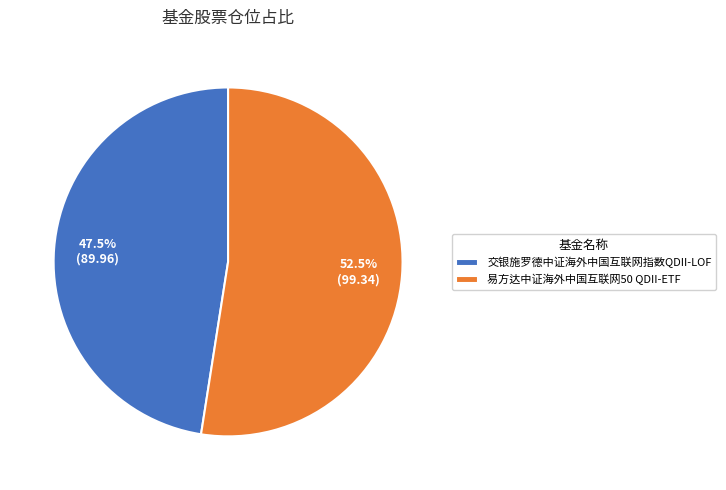

Rank the categories by value from lowest to highest.

交银施罗德中证海外中国互联网指数QDII-LOF, 易方达中证海外中国互联网50 QDII-ETF